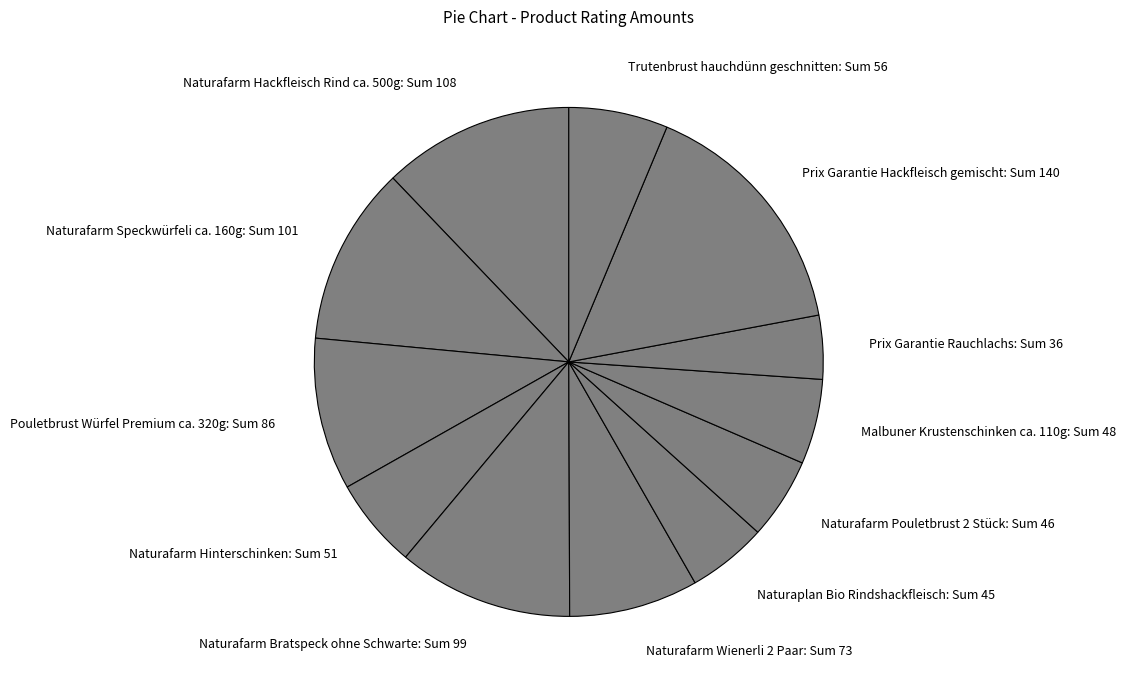

Approximately how many times larger is the value at Prix Garantie Rauchlachs: Sum 36 compared to Naturafarm Pouletbrust 2 Stück: Sum 46?

0.8